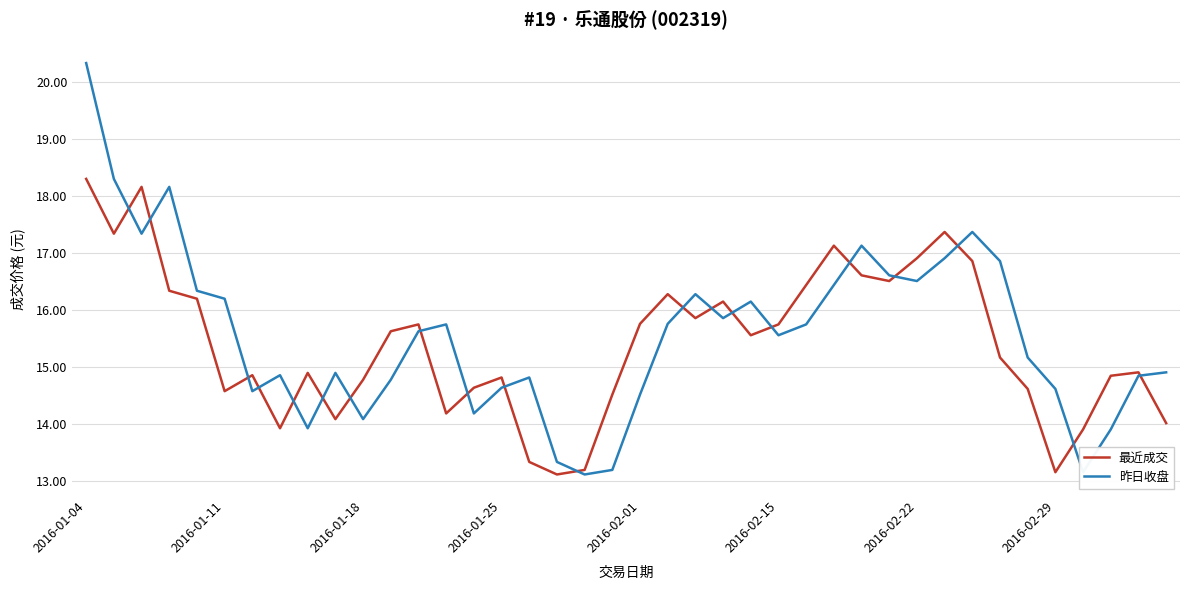

What is the maximum value for 最近成交?

18.3